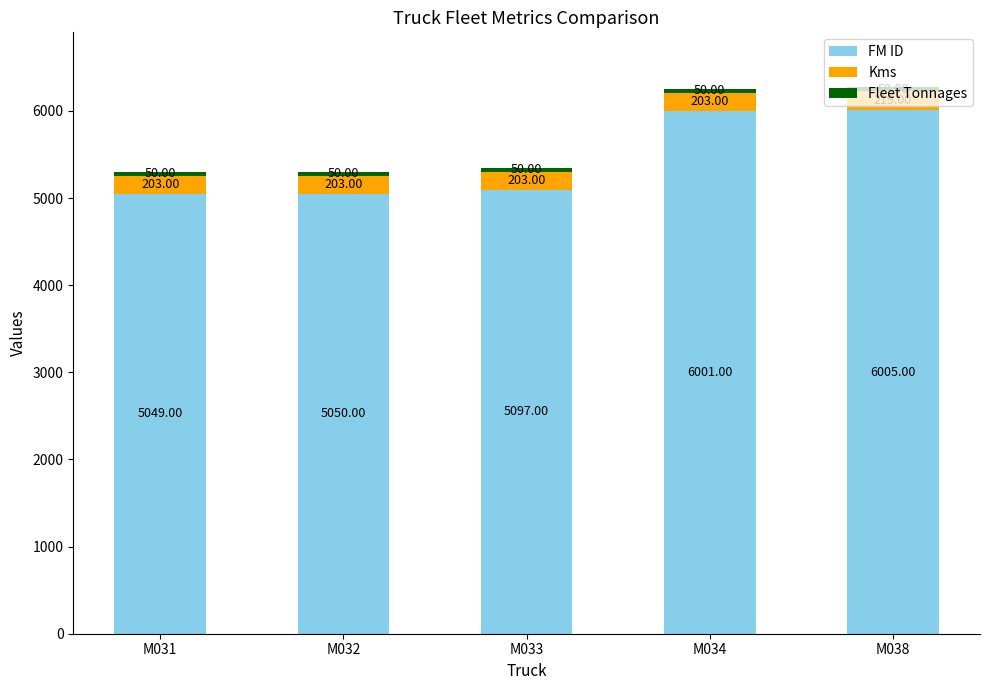

How many bars are there in total?

5